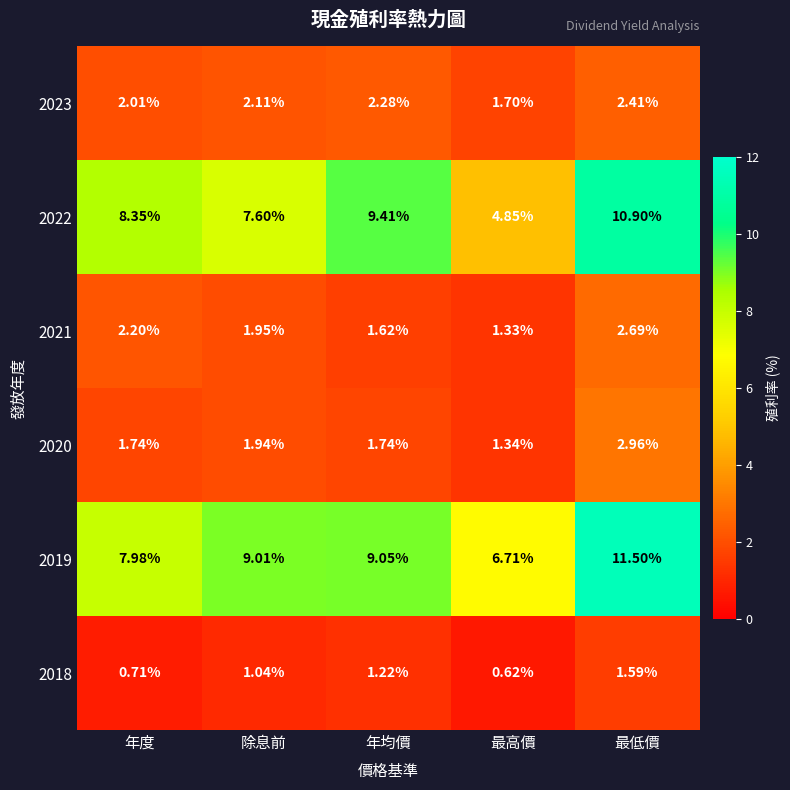

Is the value of 2020 at 年均價 greater than the value of 2019 at 最高價?

No